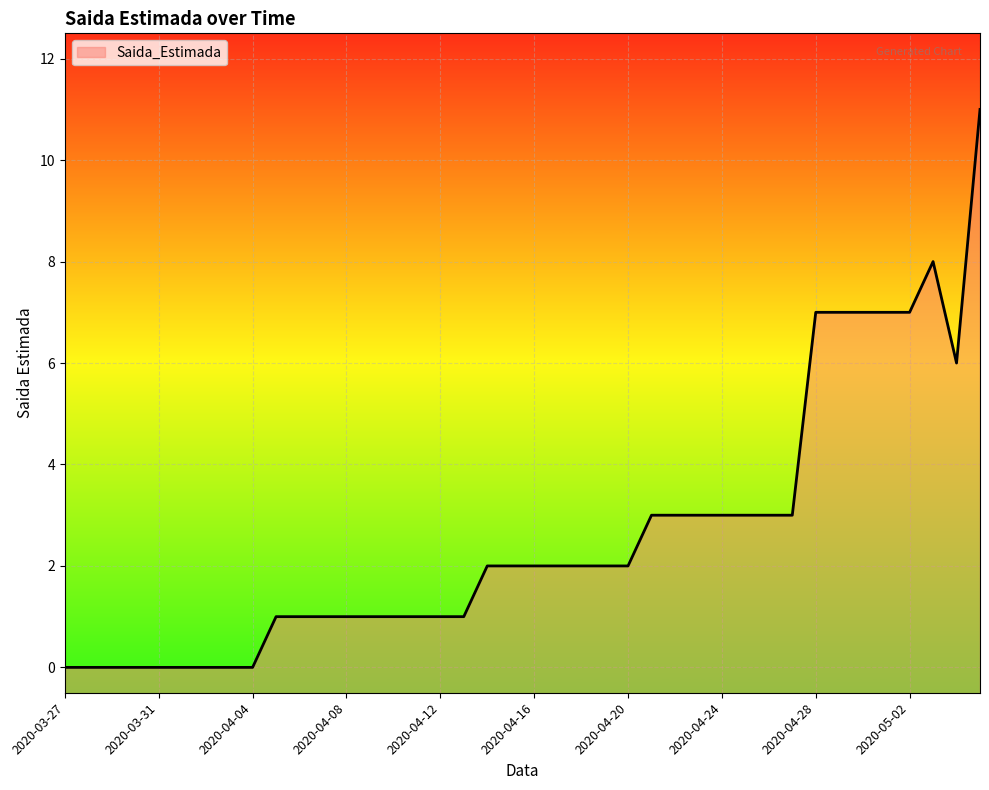

True or false: the data shows 3 at 2020-04-26.

True